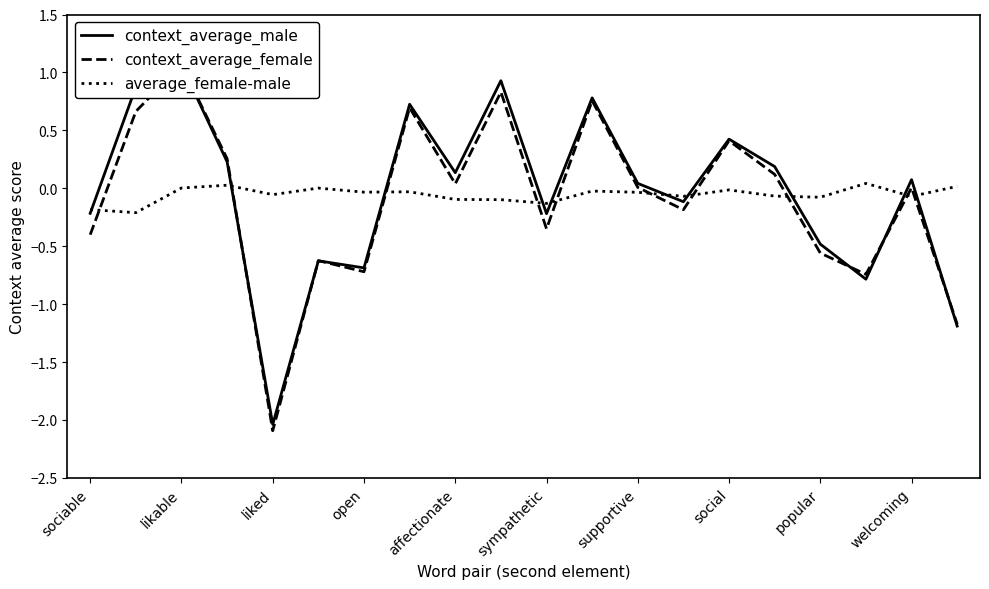

List the series in order of their peak value, lowest first.

average_female-male, context_average_male, context_average_female